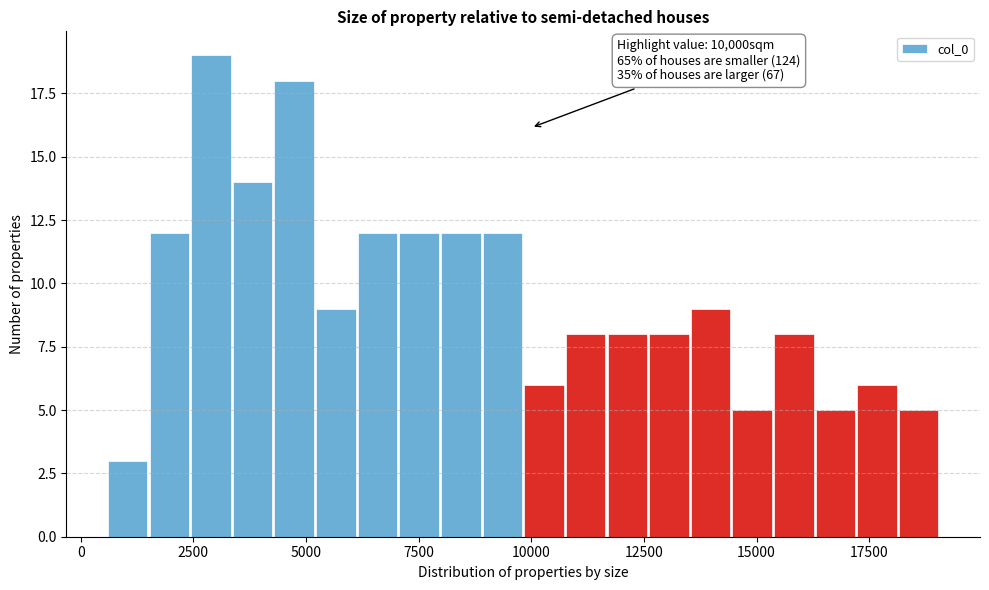

Read against the x-axis, roughly where is the centre of the tallest bar?

3000